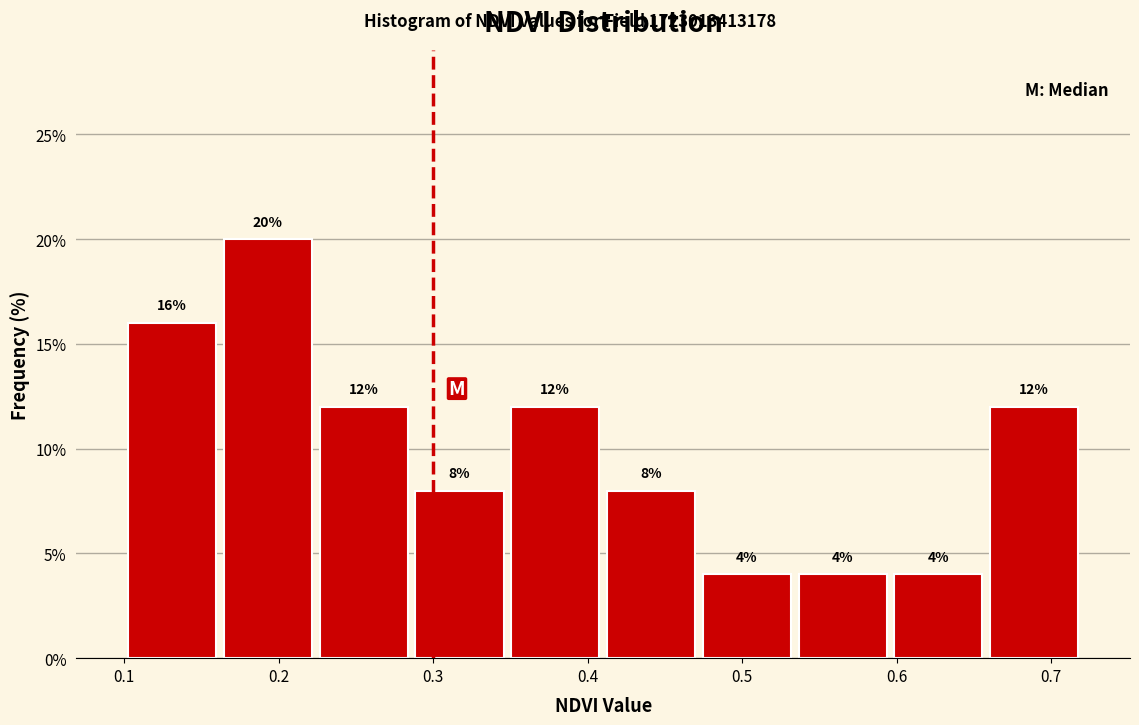

Reading left to right, transcribe this chart: for each bar, give the range it covers on the x-axis and its height. The bar edges are not printed on the chart, so give them approximately, as read against the axis.

0.100 to 0.162: 16
0.162 to 0.224: 20
0.224 to 0.286: 12
0.286 to 0.348: 8
0.348 to 0.410: 12
0.410 to 0.472: 8
0.472 to 0.534: 4
0.534 to 0.596: 4
0.596 to 0.658: 4
0.658 to 0.720: 12